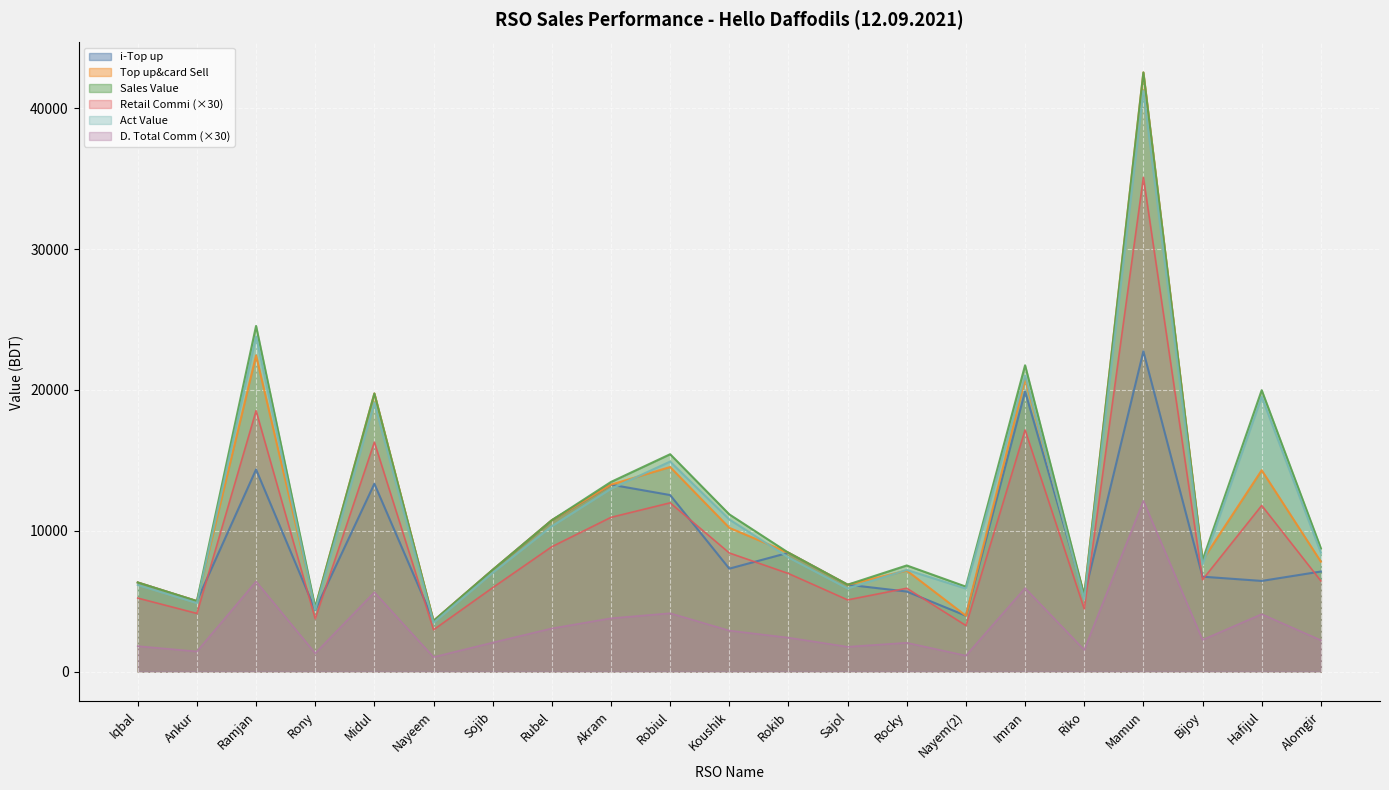

How many lines are shown in the chart?

6